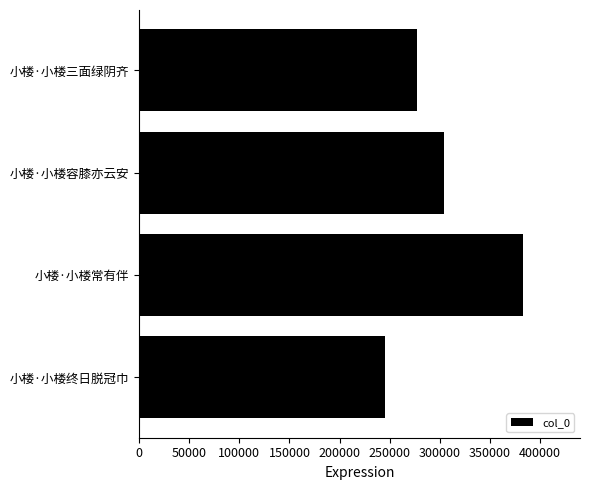

Reading bottom to top, what are all the values shown in this chart?

小楼·小楼终日脱冠巾=244865	小楼·小楼常有伴=382614	小楼·小楼容膝亦云安=304159	小楼·小楼三面绿阴齐=277293